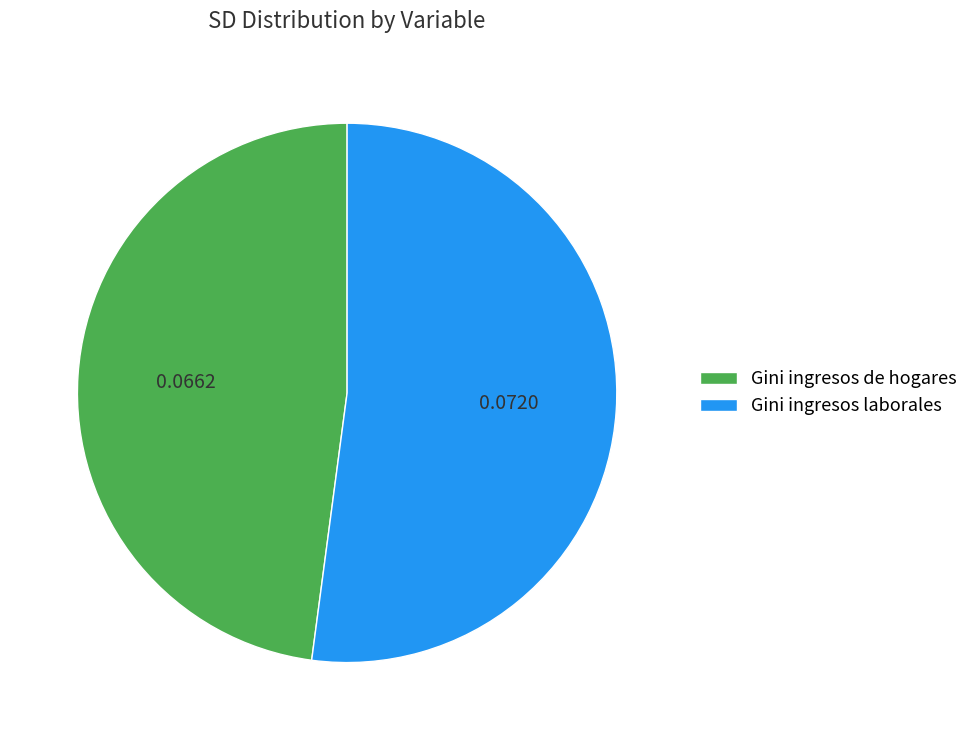

Rank the categories by value from lowest to highest.

Gini ingresos de hogares, Gini ingresos laborales